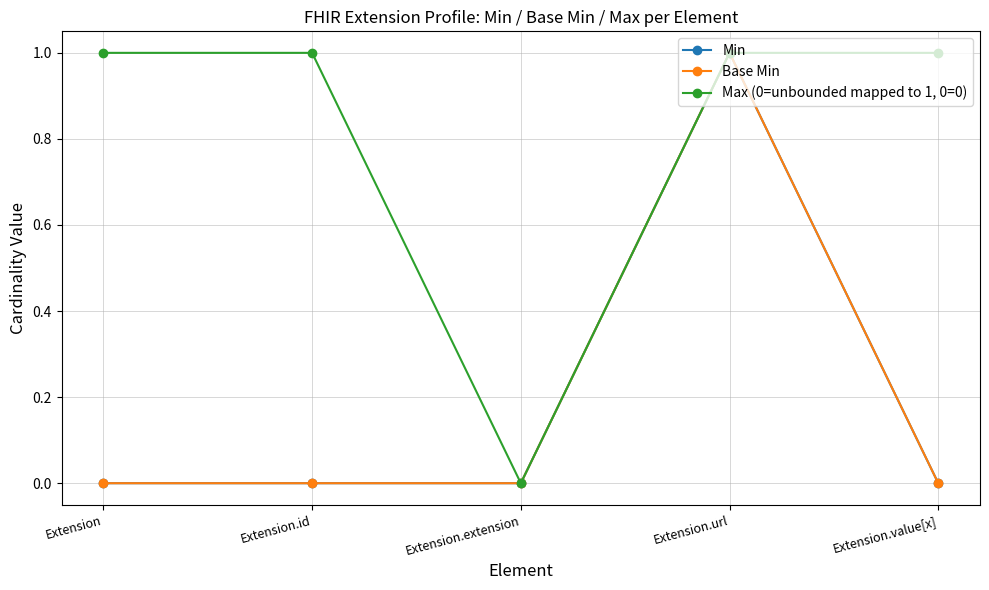

Does the chart have visible grid lines?

Yes